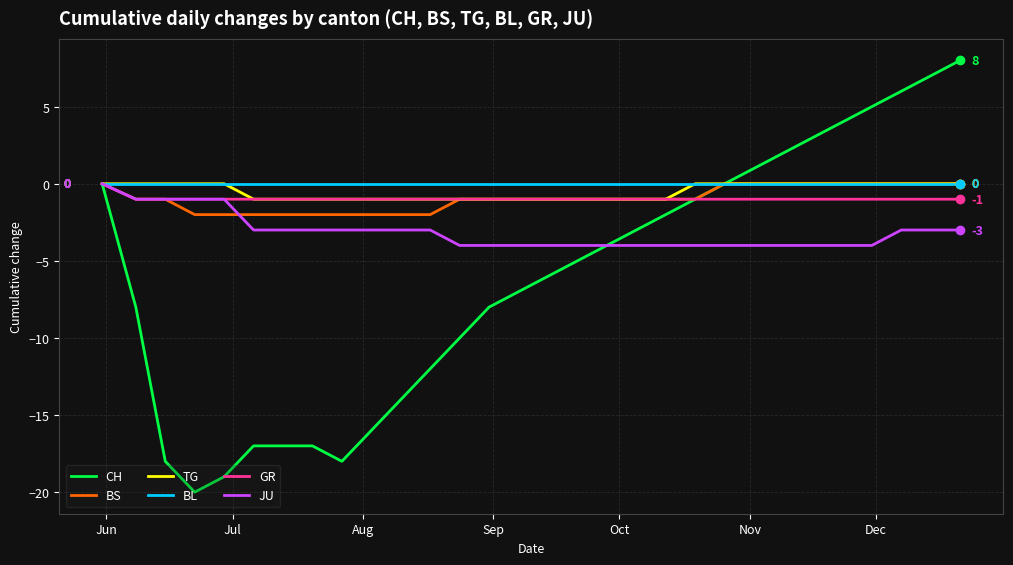

What is the minimum value shown in the chart?

-20